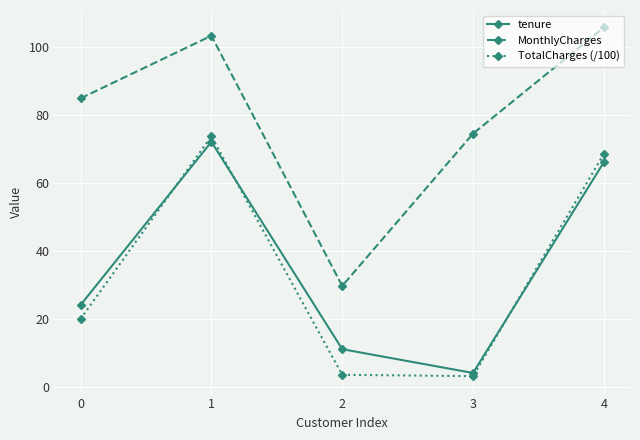

Where is the first local maximum for TotalCharges (/100)?

1